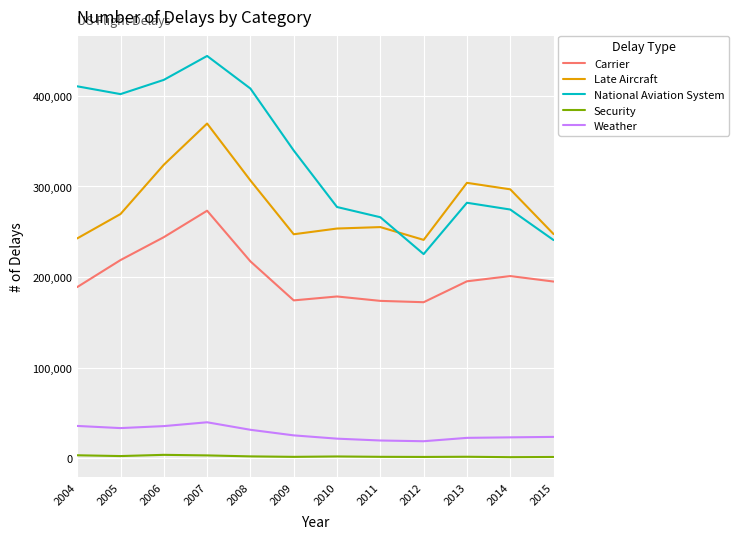

Read the Late Aircraft value at 2012, to the nearest 50.

241000